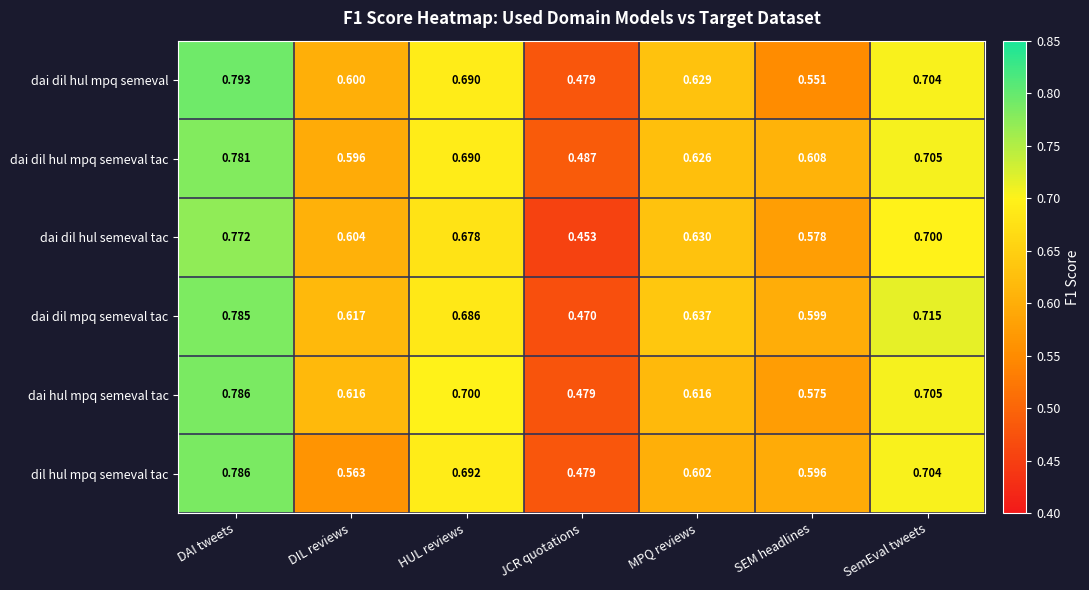

At MPQ reviews, list the series in order from smallest to largest.

dil hul mpq semeval tac, dai hul mpq semeval tac, dai dil hul mpq semeval tac, dai dil hul mpq semeval, dai dil hul semeval tac, dai dil mpq semeval tac